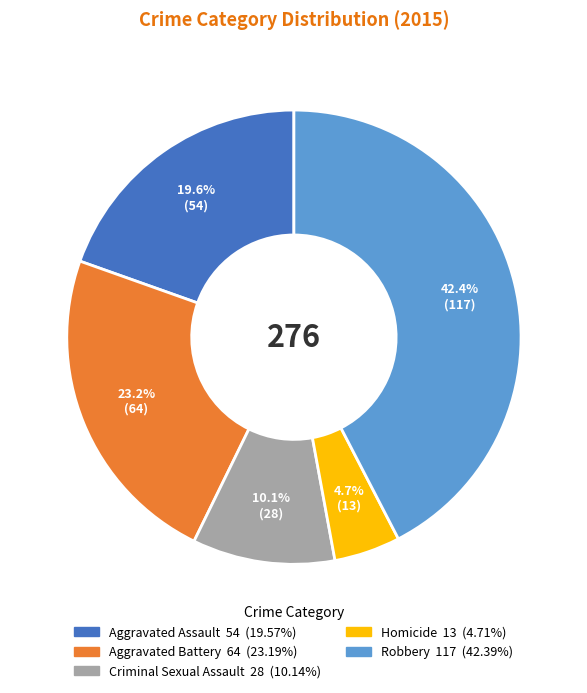

To the nearest percent, what is the difference between the largest and smallest slice percentages?

38%